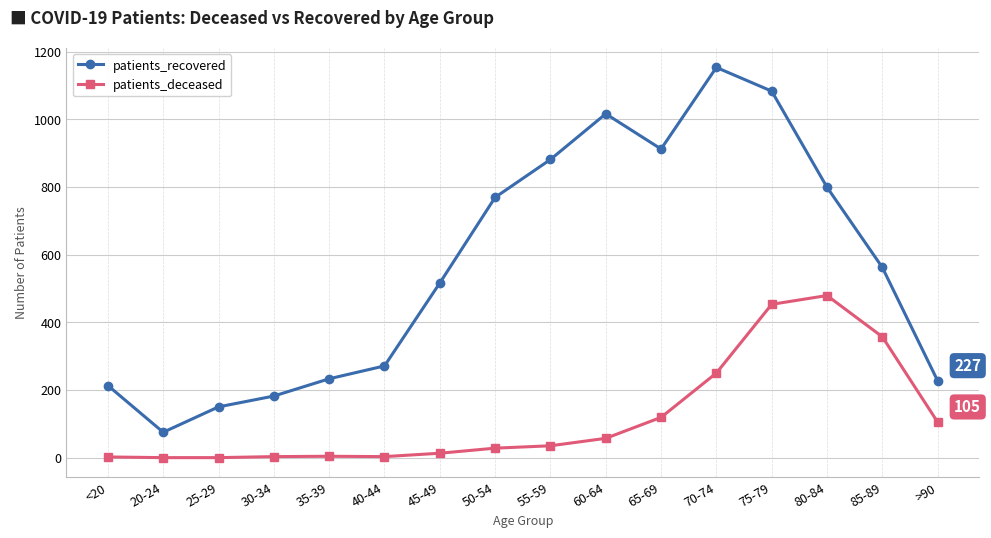

How many interior local valleys does the patients_recovered series have?

2